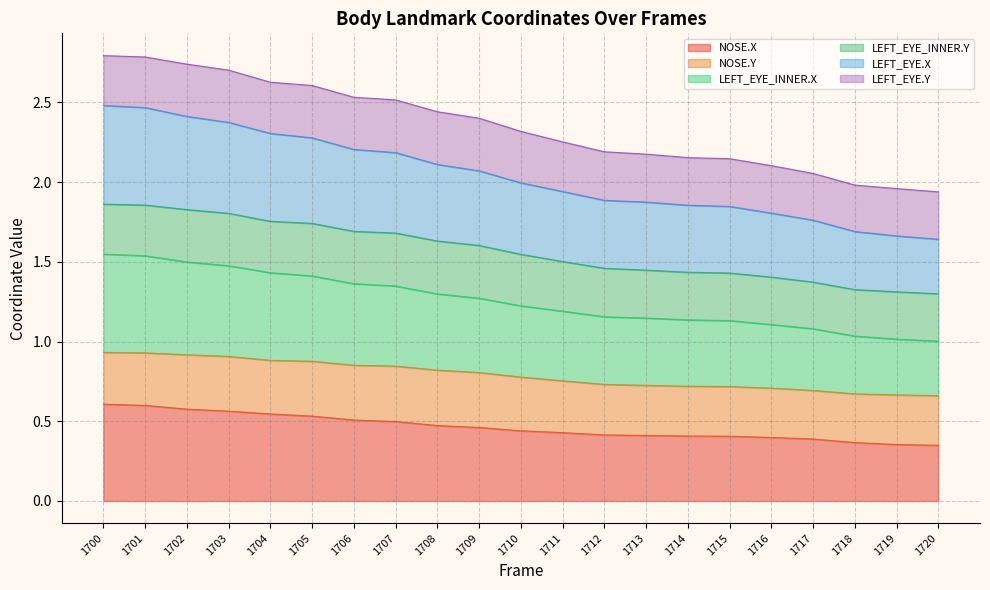

Does the chart display data point markers on the line(s)?

No